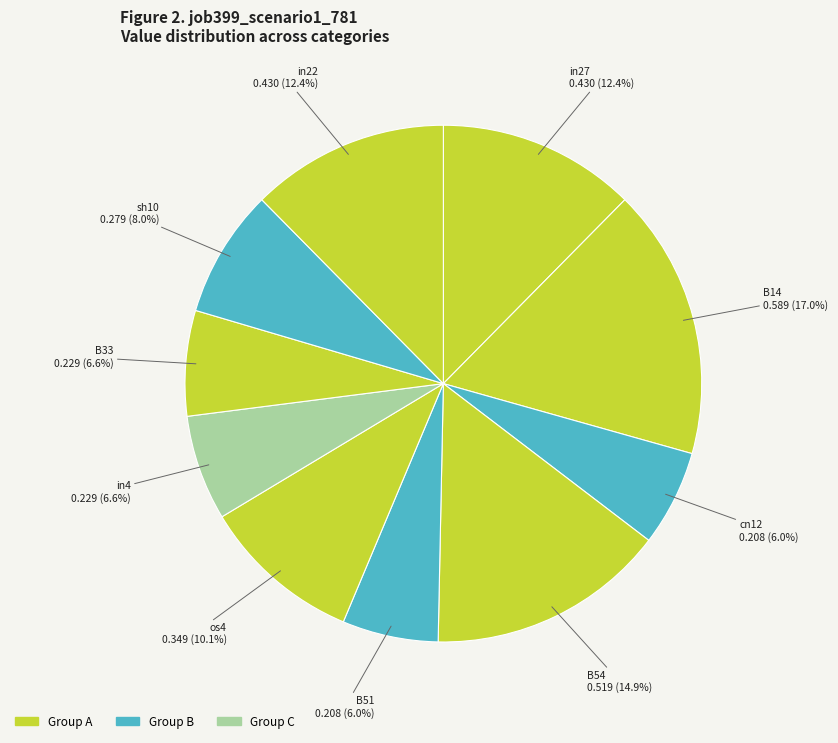

Count the number of slices in the pie.

10